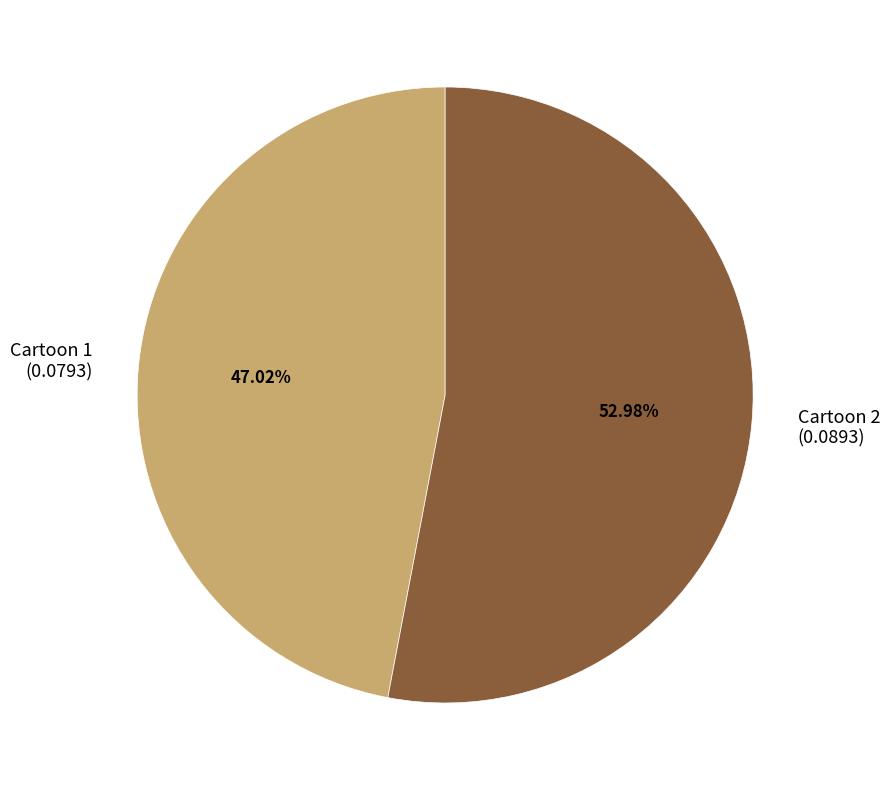

Is there any slice that represents more than half of the pie?

Yes